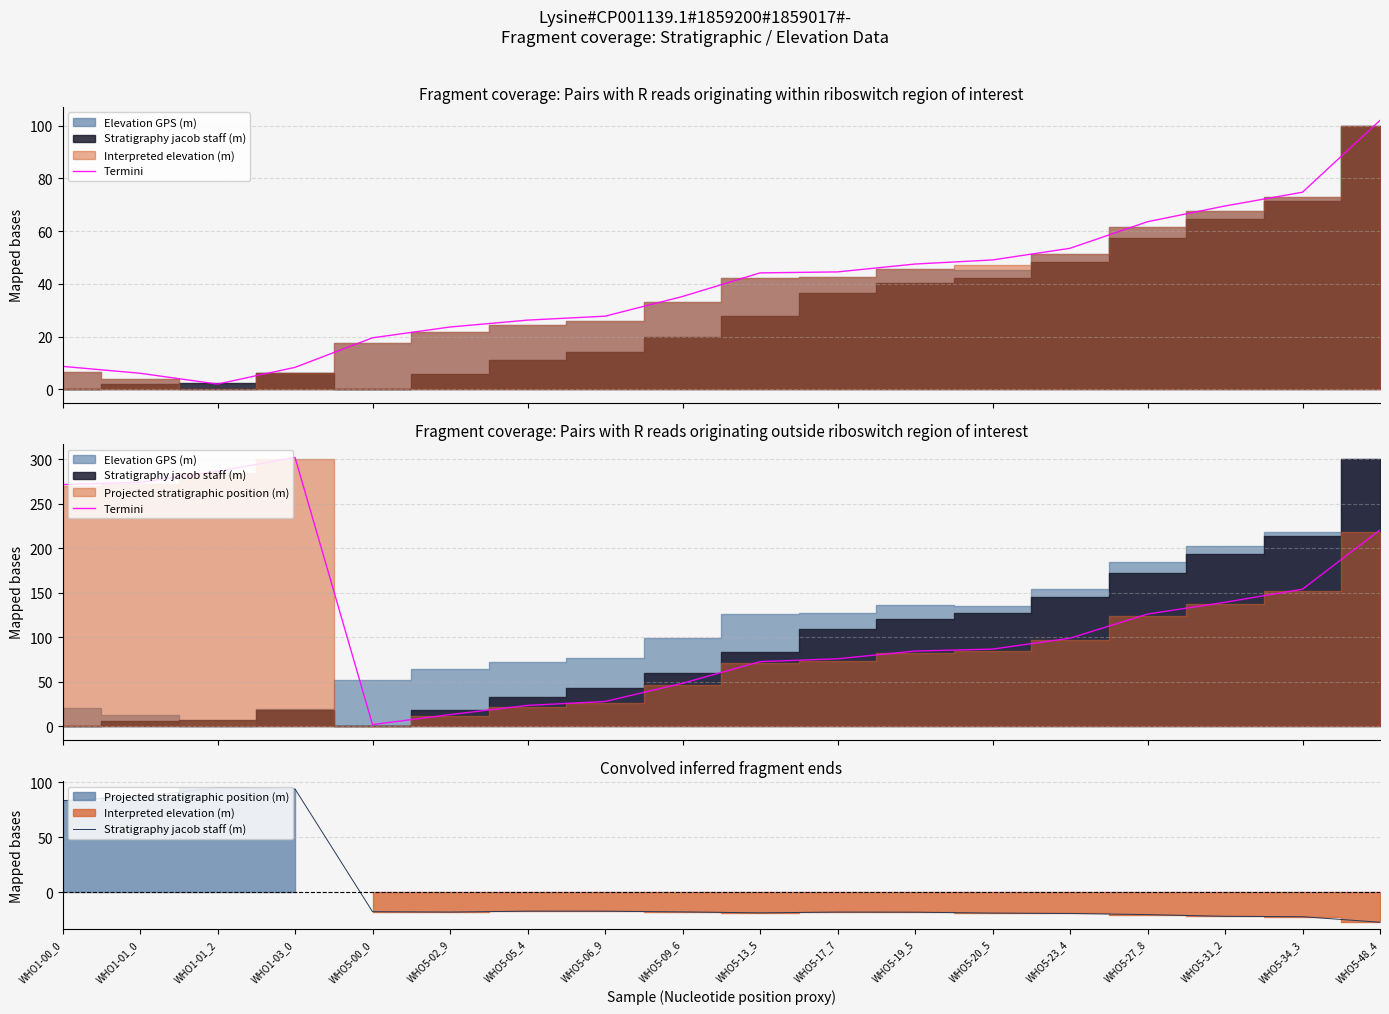

How many interior local valleys does the Termini series have?

1